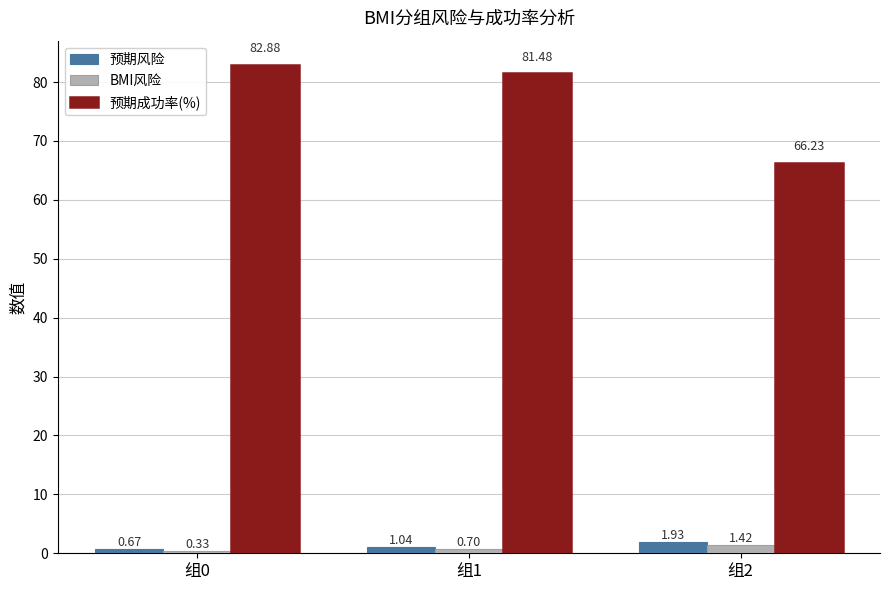

At which label does 预期风险 reach its minimum?

组0